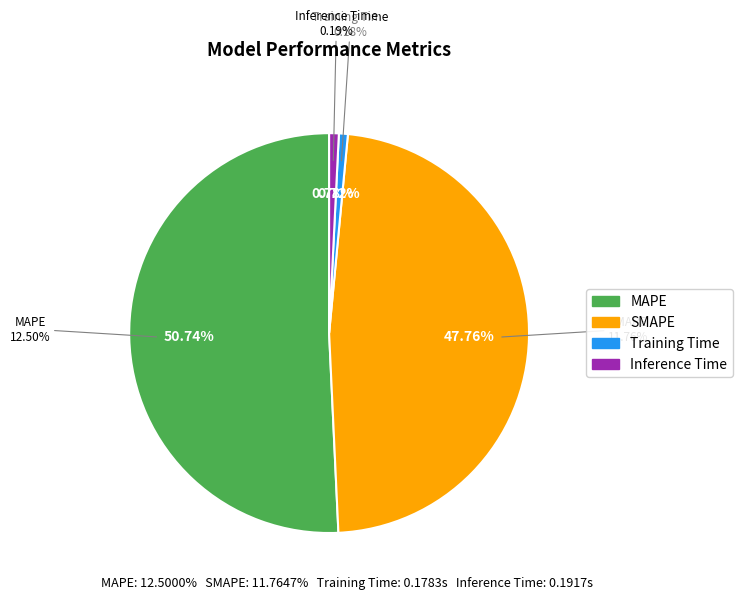

To the nearest percent, what portion does MAPE represent?

51%